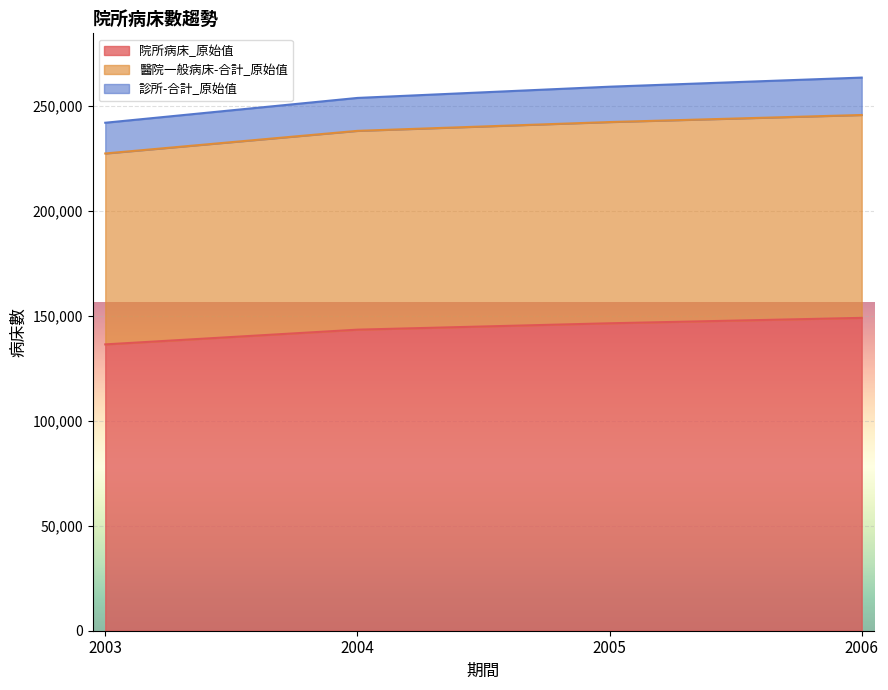

List the labels in order of 院所病床_原始值 value, smallest first.

2003, 2004, 2005, 2006